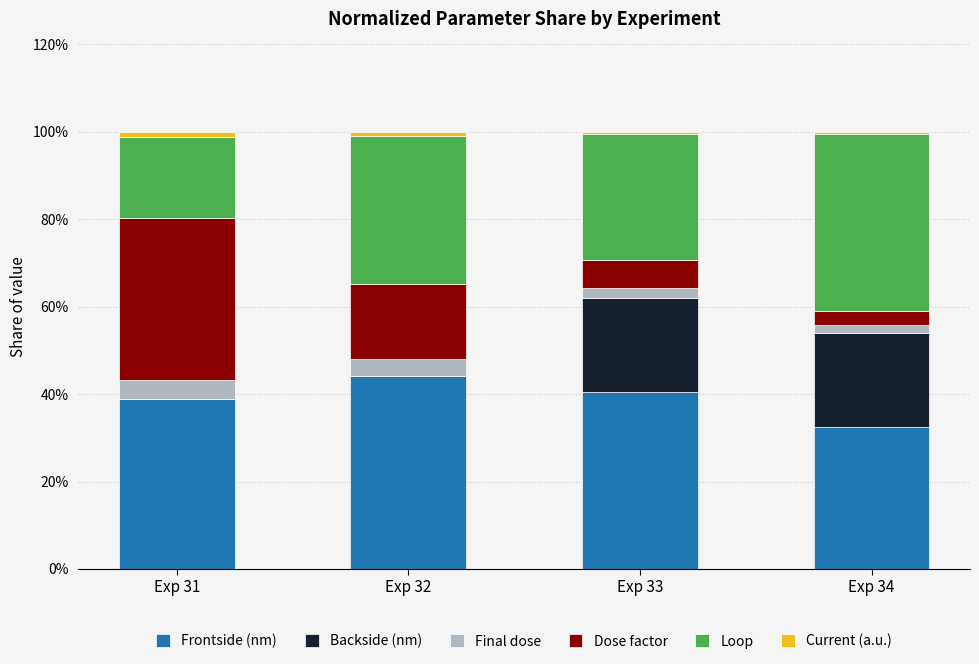

Reading right to left, list the values for the Frontside (nm) series.

Exp 34=32.5	Exp 33=40.5	Exp 32=44.1	Exp 31=38.8